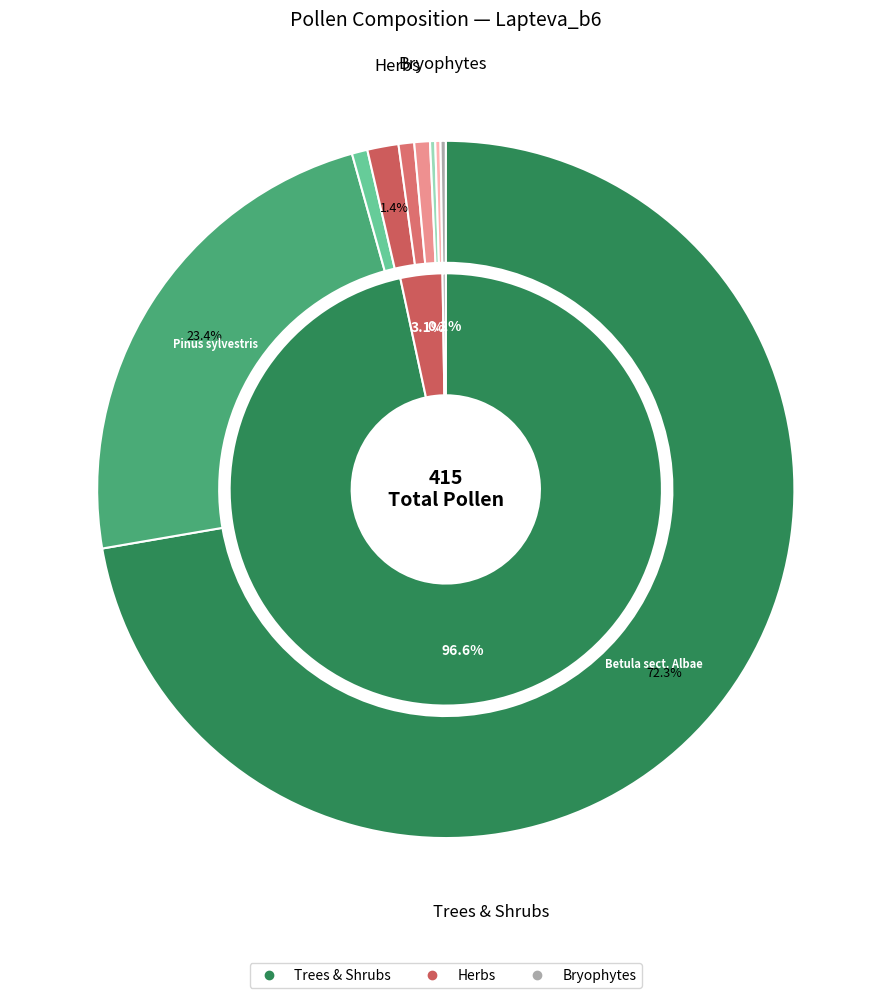

Which slice is the largest?

Betula sect. Albae